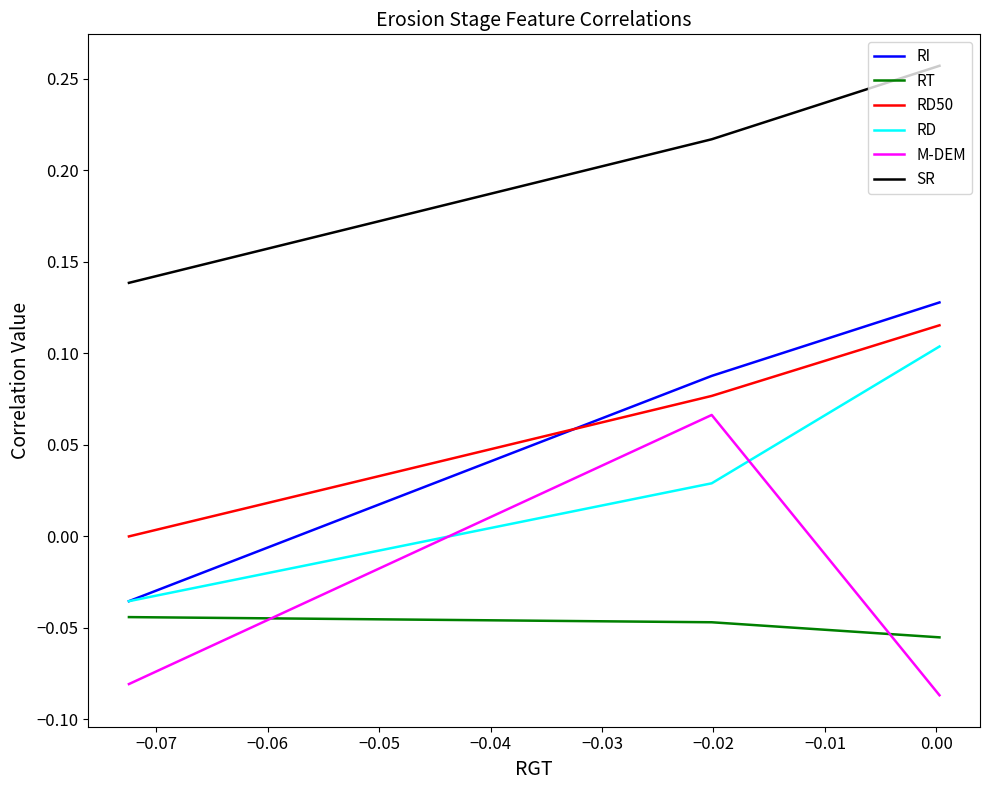

What is the maximum value shown in the chart?

0.3